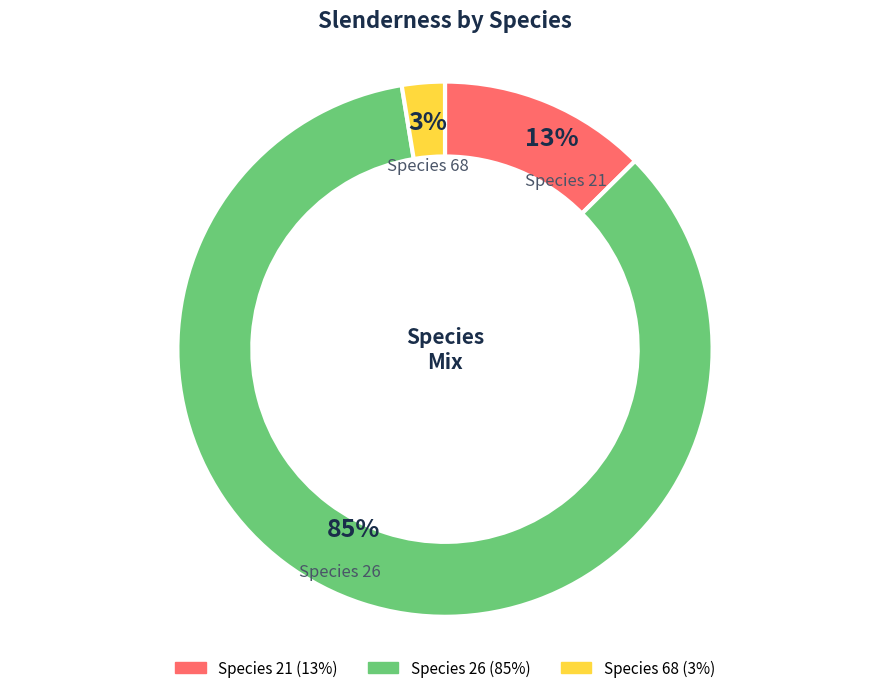

To the nearest percent, what is the average slice percentage?

33%